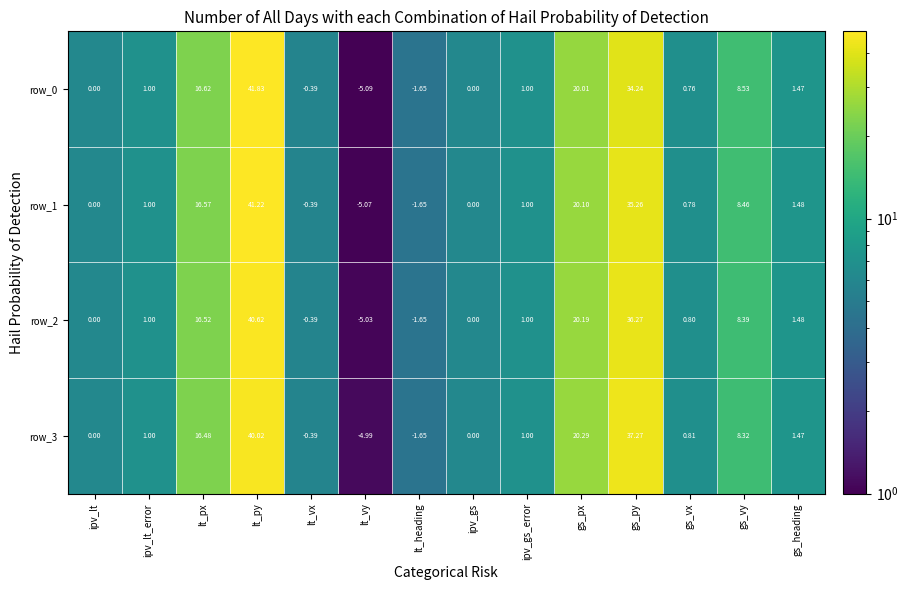

List the series in order of their overall mean, lowest first.

row_0, row_1, row_2, row_3